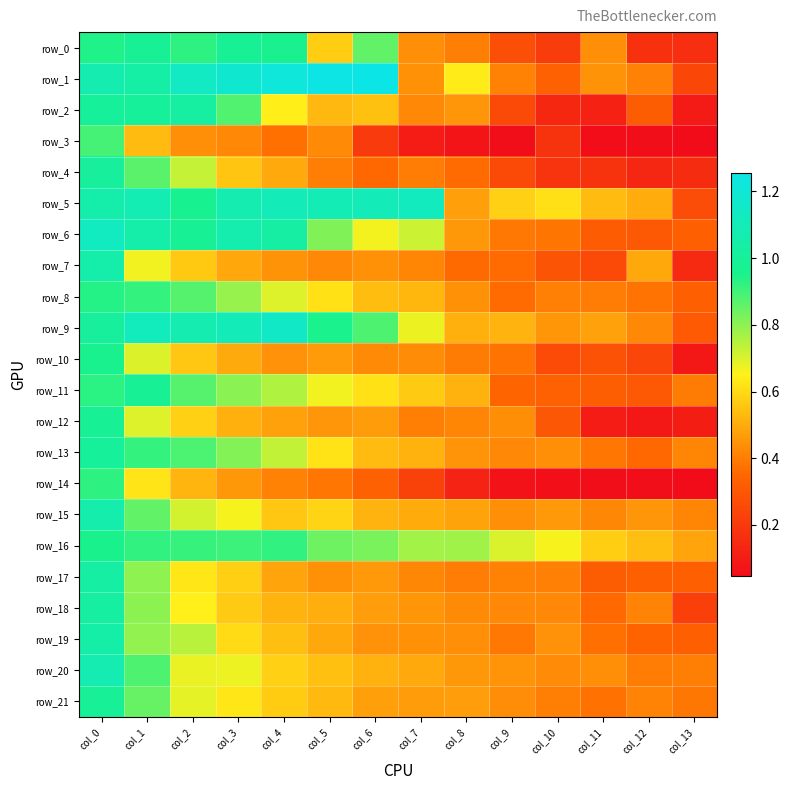

Reading left to right, what are all the values shown in this chart?

row_0: col_0=0.9	col_1=1.0	col_2=0.9	col_3=1.0	col_4=1.0	col_5=0.6	col_6=0.9	col_7=0.4	col_8=0.4	col_9=0.3	col_10=0.2	col_11=0.4	col_12=0.2	col_13=0.2
row_1: col_0=1.1	col_1=1.0	col_2=1.1	col_3=1.2	col_4=1.2	col_5=1.3	col_6=1.3	col_7=0.4	col_8=0.6	col_9=0.4	col_10=0.3	col_11=0.4	col_12=0.4	col_13=0.2
row_2: col_0=1.0	col_1=1.0	col_2=1.0	col_3=0.9	col_4=0.6	col_5=0.5	col_6=0.5	col_7=0.4	col_8=0.5	col_9=0.3	col_10=0.1	col_11=0.1	col_12=0.3	col_13=0.1
row_3: col_0=0.9	col_1=0.5	col_2=0.4	col_3=0.4	col_4=0.4	col_5=0.4	col_6=0.2	col_7=0.1	col_8=0.1	col_9=0.1	col_10=0.2	col_11=0.1	col_12=0.1	col_13=0.0
row_4: col_0=1.0	col_1=0.9	col_2=0.7	col_3=0.6	col_4=0.5	col_5=0.4	col_6=0.4	col_7=0.4	col_8=0.4	col_9=0.3	col_10=0.2	col_11=0.2	col_12=0.1	col_13=0.2
row_5: col_0=1.1	col_1=1.1	col_2=1.0	col_3=1.1	col_4=1.1	col_5=1.1	col_6=1.1	col_7=1.1	col_8=0.5	col_9=0.6	col_10=0.6	col_11=0.5	col_12=0.5	col_13=0.3
row_6: col_0=1.1	col_1=1.0	col_2=1.0	col_3=1.1	col_4=1.0	col_5=0.8	col_6=0.7	col_7=0.7	col_8=0.5	col_9=0.4	col_10=0.4	col_11=0.3	col_12=0.3	col_13=0.3
row_7: col_0=1.1	col_1=0.7	col_2=0.6	col_3=0.5	col_4=0.4	col_5=0.4	col_6=0.4	col_7=0.4	col_8=0.4	col_9=0.4	col_10=0.3	col_11=0.3	col_12=0.5	col_13=0.1
row_8: col_0=0.9	col_1=0.9	col_2=0.9	col_3=0.8	col_4=0.7	col_5=0.6	col_6=0.5	col_7=0.5	col_8=0.4	col_9=0.4	col_10=0.4	col_11=0.4	col_12=0.4	col_13=0.3
row_9: col_0=1.0	col_1=1.1	col_2=1.1	col_3=1.1	col_4=1.1	col_5=1.0	col_6=0.9	col_7=0.7	col_8=0.5	col_9=0.5	col_10=0.5	col_11=0.5	col_12=0.4	col_13=0.3
row_10: col_0=1.0	col_1=0.7	col_2=0.6	col_3=0.5	col_4=0.4	col_5=0.5	col_6=0.4	col_7=0.4	col_8=0.4	col_9=0.4	col_10=0.3	col_11=0.3	col_12=0.2	col_13=0.1
row_11: col_0=0.9	col_1=1.0	col_2=0.9	col_3=0.8	col_4=0.8	col_5=0.7	col_6=0.6	col_7=0.6	col_8=0.5	col_9=0.3	col_10=0.3	col_11=0.3	col_12=0.3	col_13=0.4
row_12: col_0=1.0	col_1=0.7	col_2=0.6	col_3=0.5	col_4=0.5	col_5=0.5	col_6=0.5	col_7=0.4	col_8=0.4	col_9=0.4	col_10=0.3	col_11=0.1	col_12=0.1	col_13=0.1
row_13: col_0=1.0	col_1=0.9	col_2=0.9	col_3=0.8	col_4=0.7	col_5=0.6	col_6=0.5	col_7=0.5	col_8=0.4	col_9=0.4	col_10=0.4	col_11=0.4	col_12=0.4	col_13=0.4
row_14: col_0=0.9	col_1=0.6	col_2=0.5	col_3=0.5	col_4=0.4	col_5=0.4	col_6=0.3	col_7=0.2	col_8=0.1	col_9=0.1	col_10=0.1	col_11=0.1	col_12=0.1	col_13=0.0
row_15: col_0=1.1	col_1=0.9	col_2=0.7	col_3=0.7	col_4=0.6	col_5=0.6	col_6=0.5	col_7=0.5	col_8=0.5	col_9=0.4	col_10=0.5	col_11=0.4	col_12=0.5	col_13=0.4
row_16: col_0=1.0	col_1=0.9	col_2=0.9	col_3=0.9	col_4=0.9	col_5=0.8	col_6=0.8	col_7=0.8	col_8=0.8	col_9=0.7	col_10=0.7	col_11=0.6	col_12=0.5	col_13=0.5
row_17: col_0=1.0	col_1=0.8	col_2=0.6	col_3=0.6	col_4=0.5	col_5=0.4	col_6=0.5	col_7=0.4	col_8=0.4	col_9=0.4	col_10=0.4	col_11=0.3	col_12=0.3	col_13=0.3
row_18: col_0=1.0	col_1=0.8	col_2=0.6	col_3=0.6	col_4=0.5	col_5=0.5	col_6=0.5	col_7=0.5	col_8=0.4	col_9=0.4	col_10=0.4	col_11=0.4	col_12=0.4	col_13=0.2
row_19: col_0=1.0	col_1=0.8	col_2=0.7	col_3=0.6	col_4=0.5	col_5=0.5	col_6=0.4	col_7=0.4	col_8=0.4	col_9=0.4	col_10=0.4	col_11=0.4	col_12=0.3	col_13=0.3
row_20: col_0=1.1	col_1=0.9	col_2=0.7	col_3=0.7	col_4=0.6	col_5=0.5	col_6=0.5	col_7=0.5	col_8=0.5	col_9=0.5	col_10=0.4	col_11=0.4	col_12=0.4	col_13=0.4
row_21: col_0=1.0	col_1=0.9	col_2=0.7	col_3=0.6	col_4=0.6	col_5=0.5	col_6=0.5	col_7=0.5	col_8=0.5	col_9=0.4	col_10=0.4	col_11=0.4	col_12=0.4	col_13=0.4